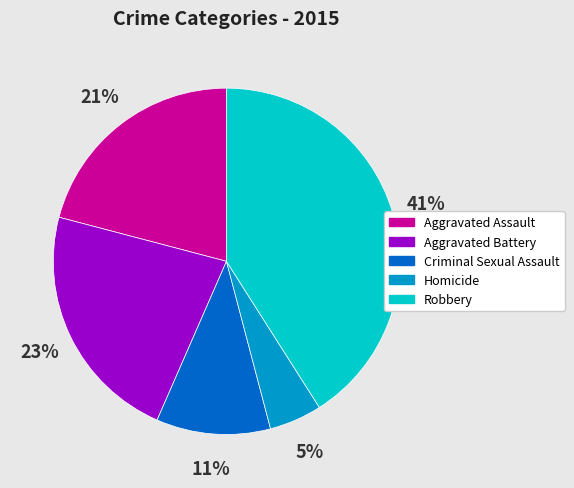

Count the number of slices in the pie.

5